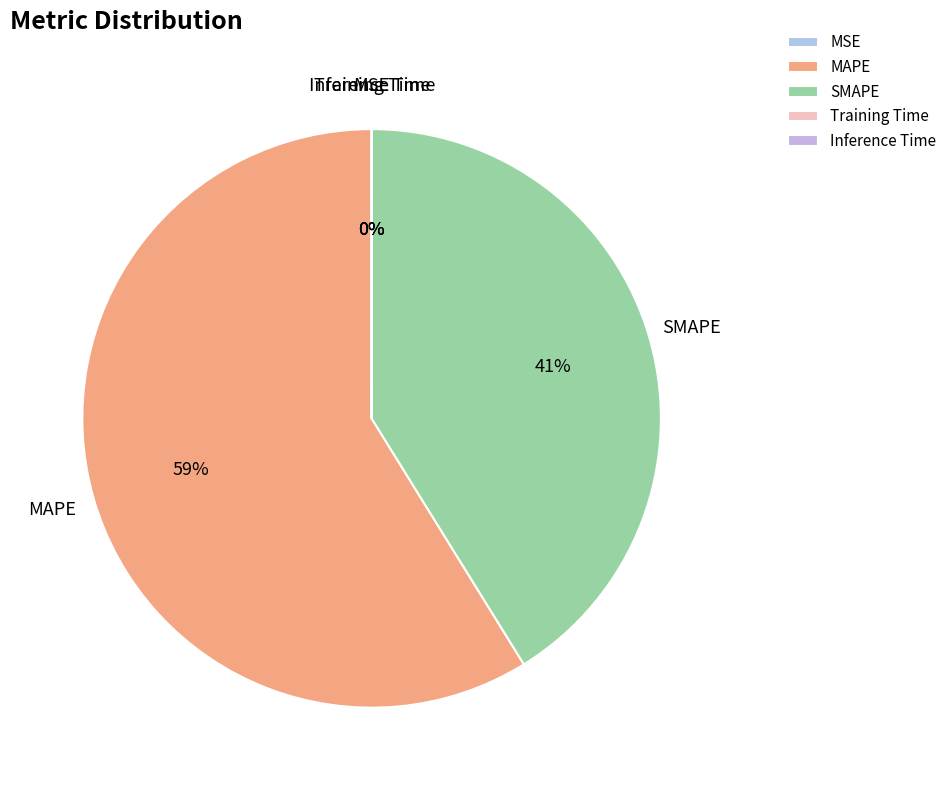

To the nearest percent, what is the difference between the largest and smallest slice percentages?

59%